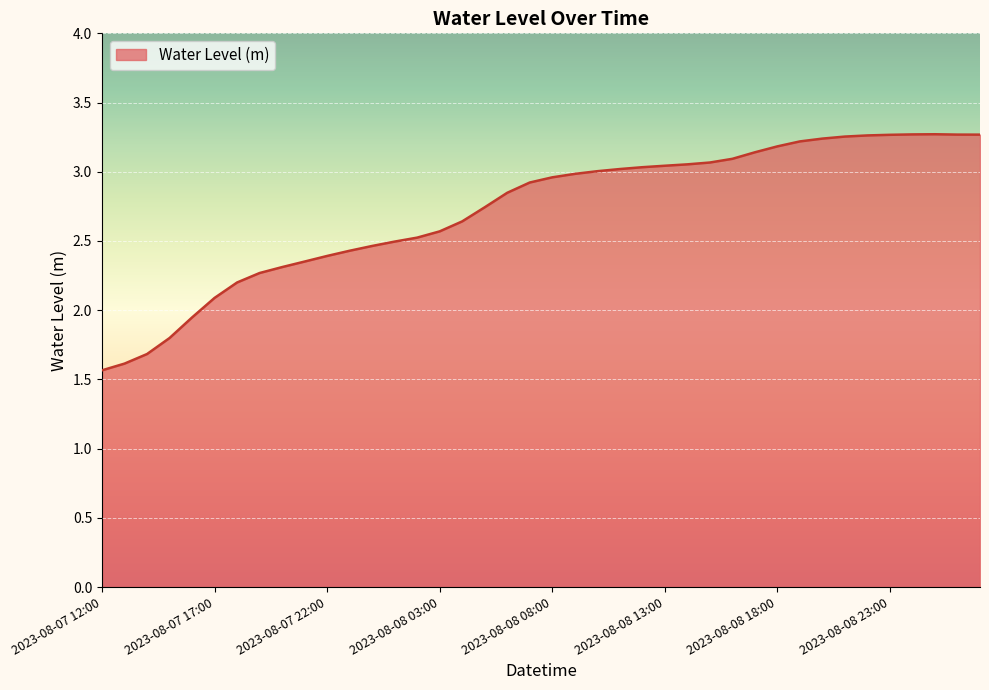

What is the difference between the maximum and minimum values?

1.7